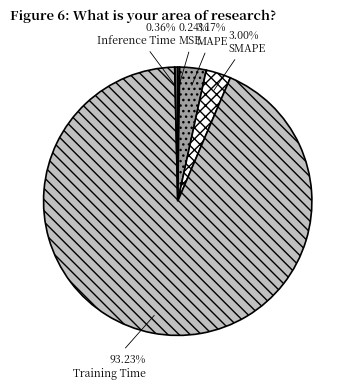

Is there a majority slice in this chart?

Yes